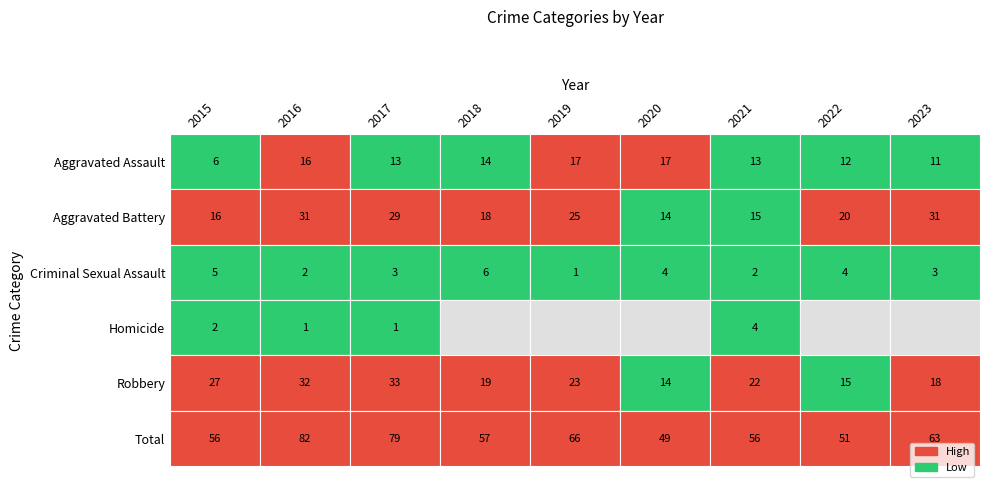

What is the total value across all series at 2017?

158